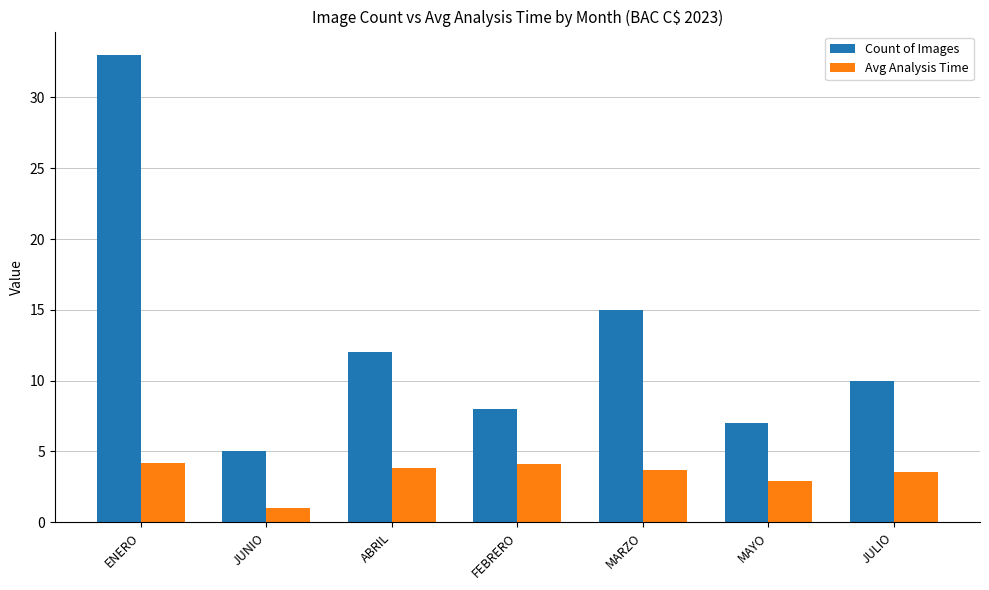

Rank the series by their maximum value, from highest to lowest.

Count of Images, Avg Analysis Time